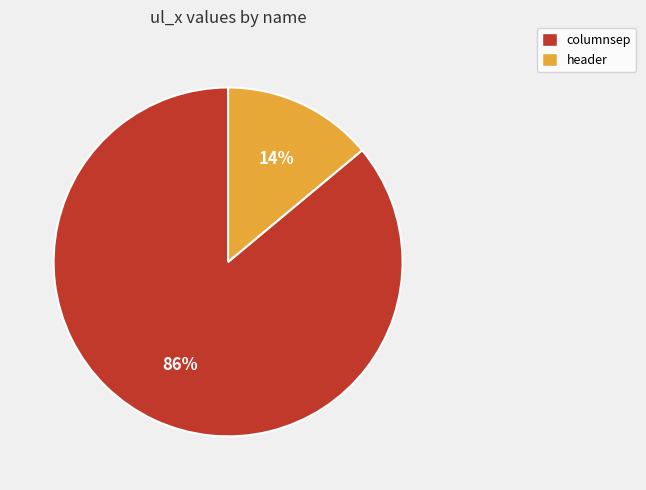

To the nearest percent, what percentage of the pie is columnsep?

86%